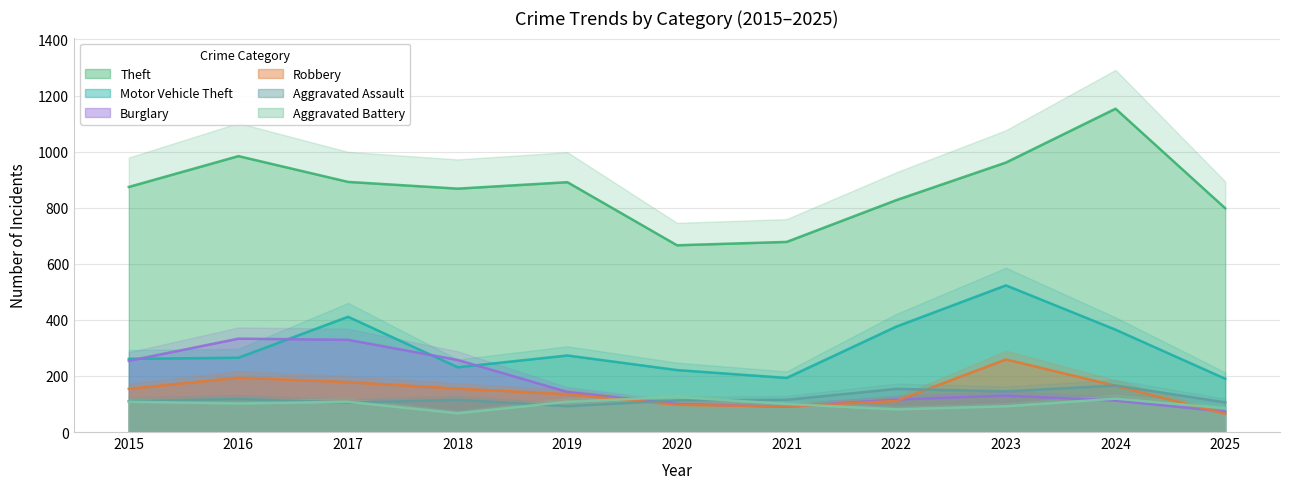

Which series has the widest spread of values?

Theft